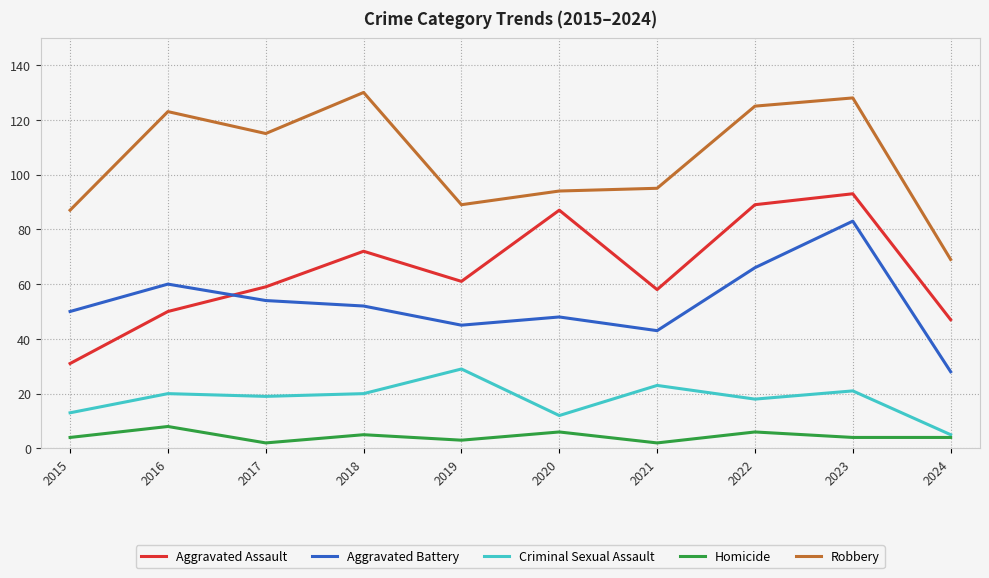

What is the total value across all series at 2022?

304